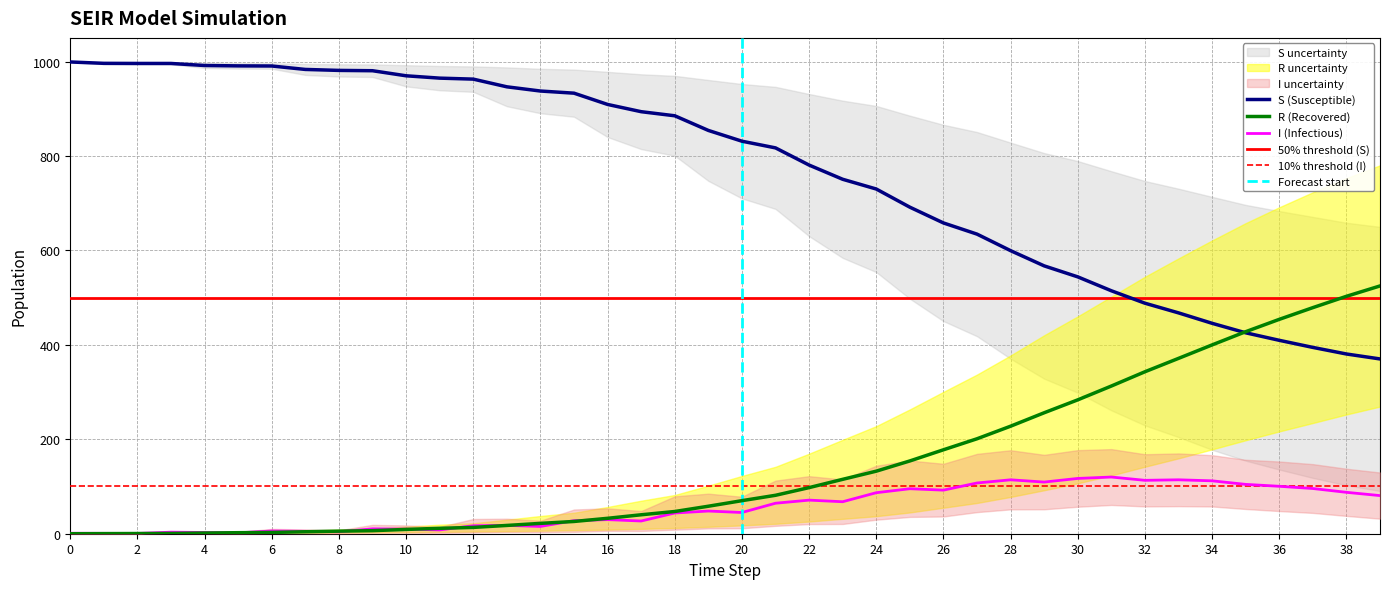

Which series has the largest total across all categories?

S